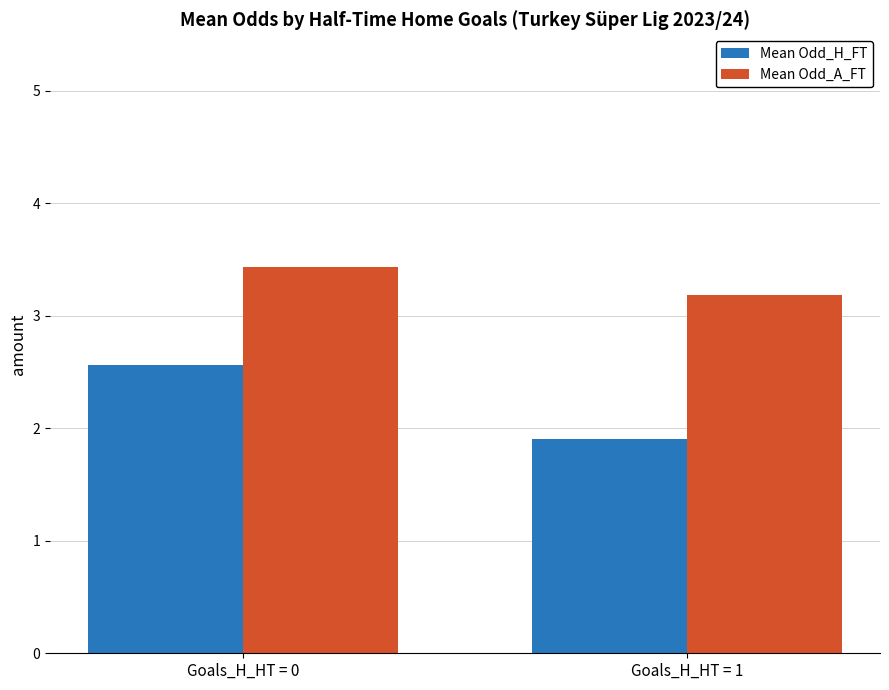

How many series are shown in this chart?

2